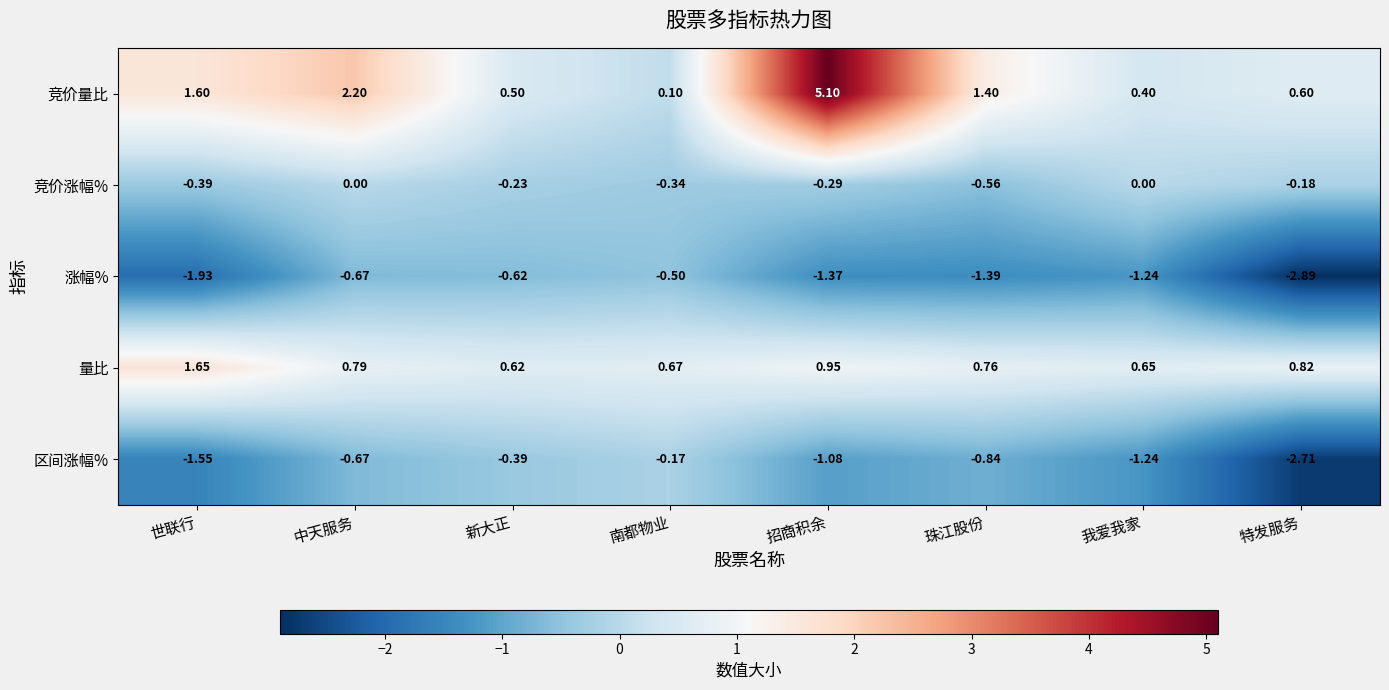

Where is 区间涨幅% nearest to the value -1?

招商积余